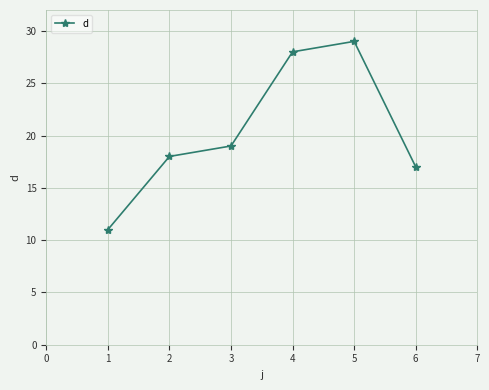

True or false: the data has more than 2 interior local peaks.

False